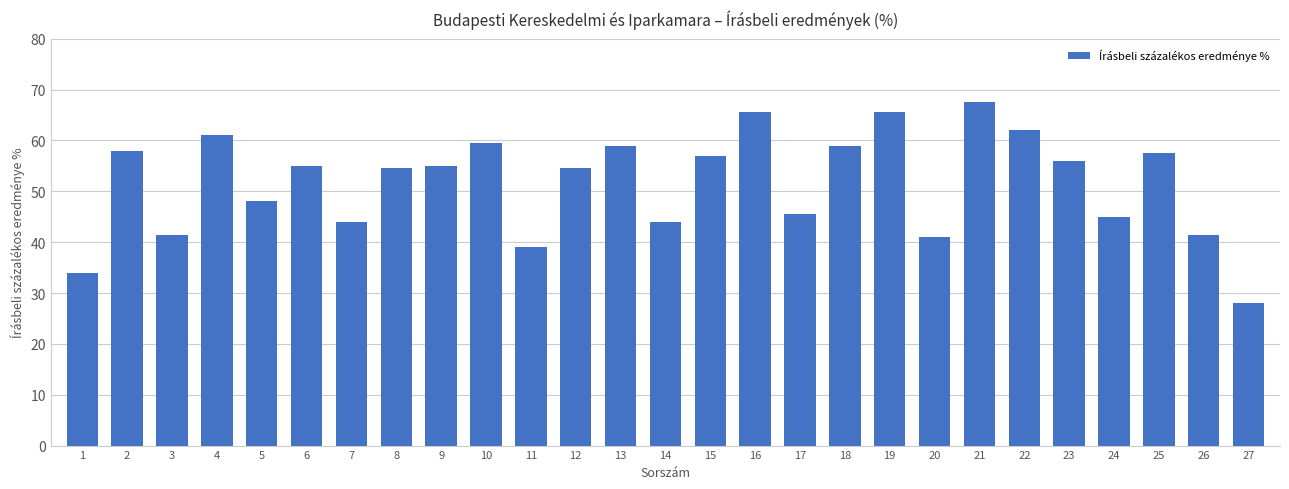

Reading left to right, extract all data points from this chart.

1=34.0	2=58.0	3=41.5	4=61.0	5=48.0	6=55.0	7=44.0	8=54.5	9=55.0	10=59.5	11=39.0	12=54.5	13=59.0	14=44.0	15=57.0	16=65.5	17=45.5	18=59.0	19=65.5	20=41.0	21=67.5	22=62.0	23=56.0	24=45.0	25=57.5	26=41.5	27=28.0